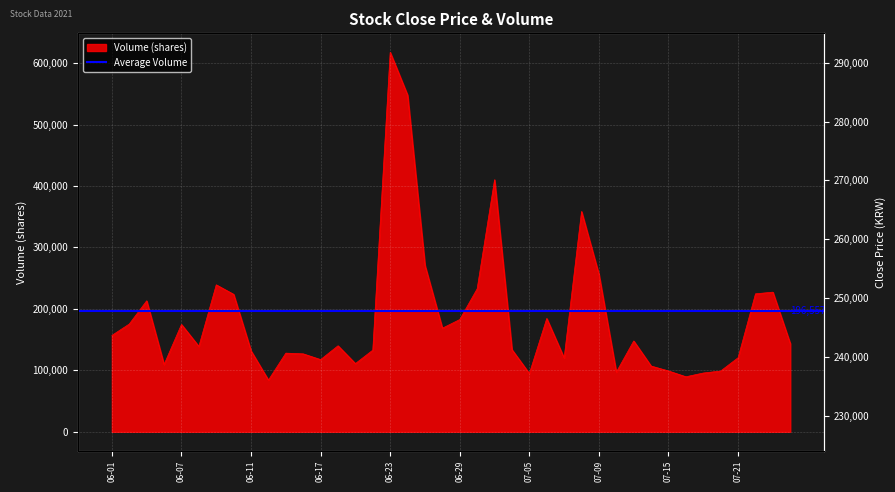

What is the highest value of the Volume (shares) series?

617487